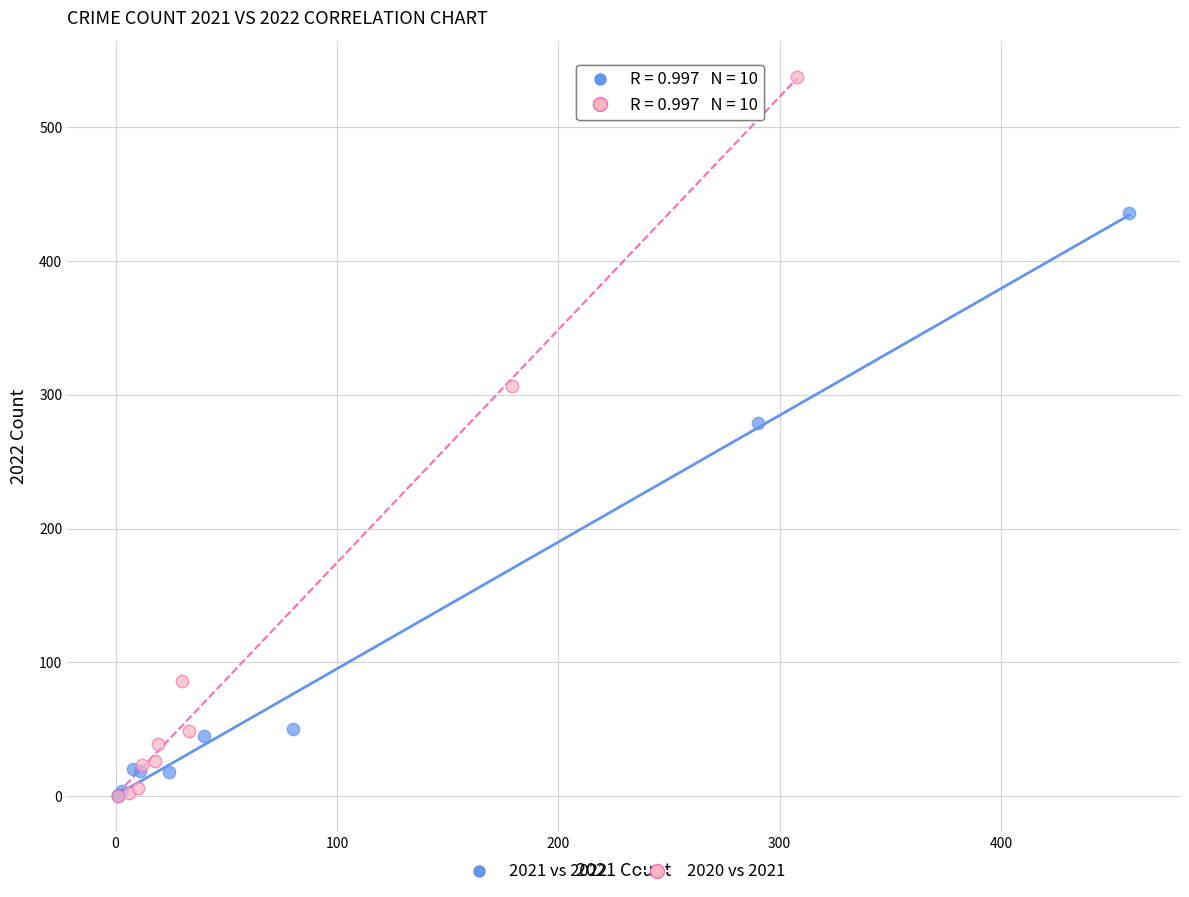

Which series reaches the maximum Y coordinate?

2020 vs 2021